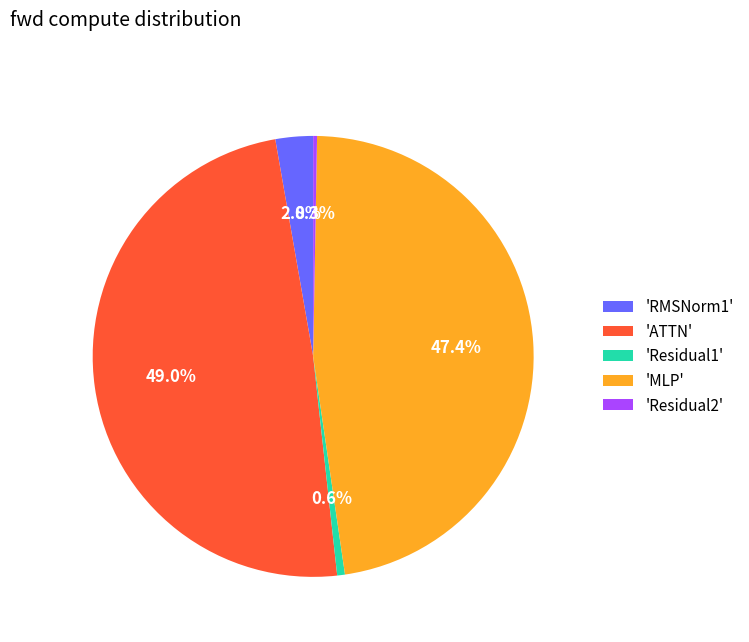

What is the ratio of the value at 'Residual2' to the value at 'Residual1'?

0.5